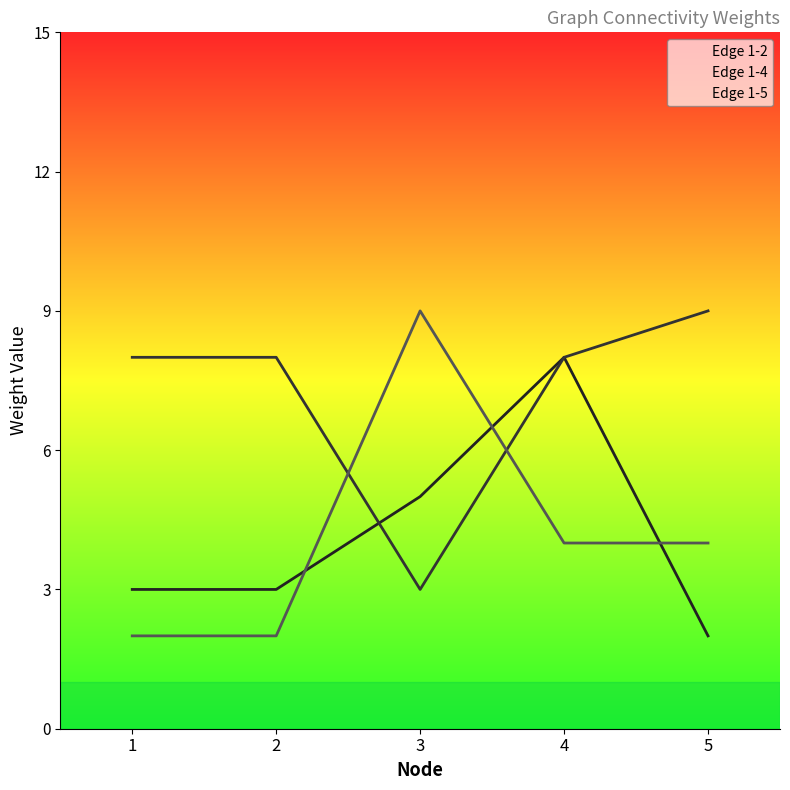

What is the total value across all series at 4?

20